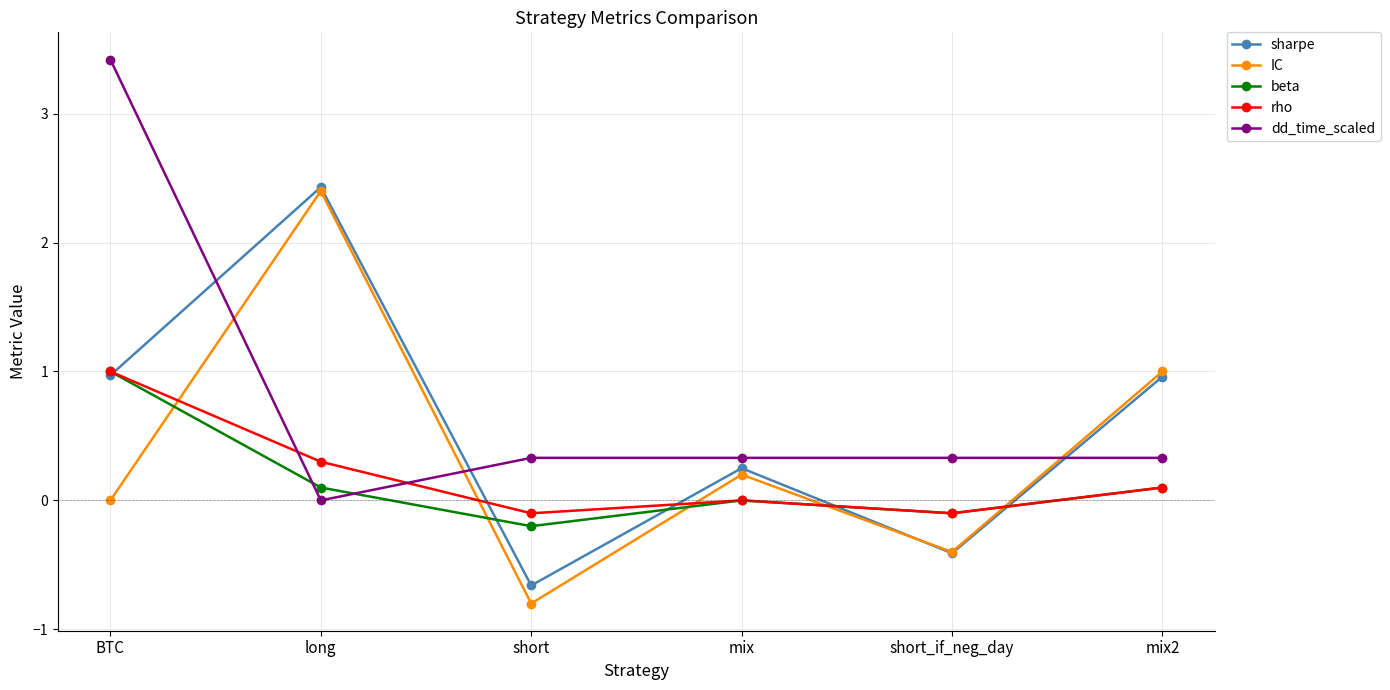

Is this an area chart (filled region under the line)?

No